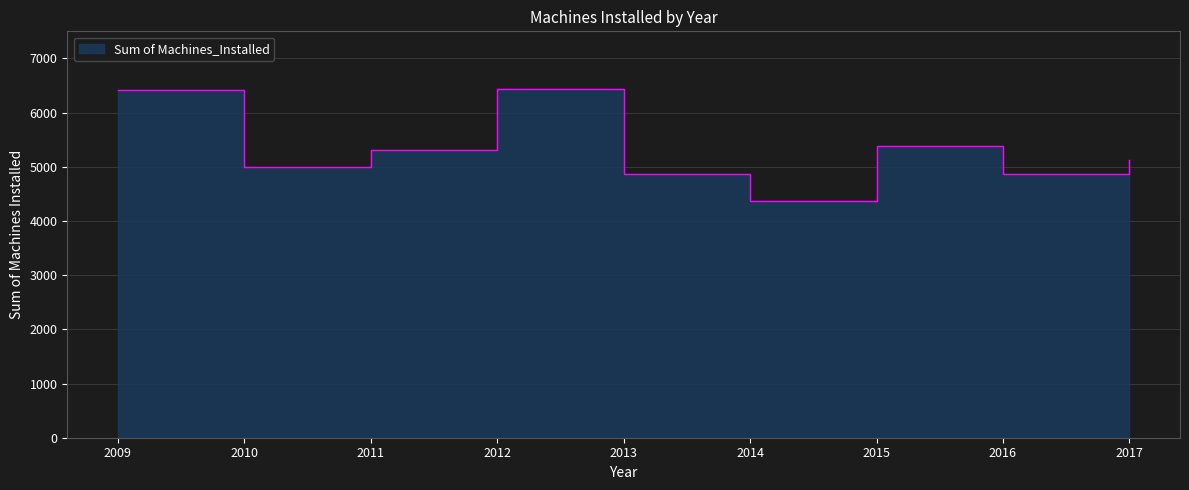

Which has a higher value, 2014 or 2010?

2010